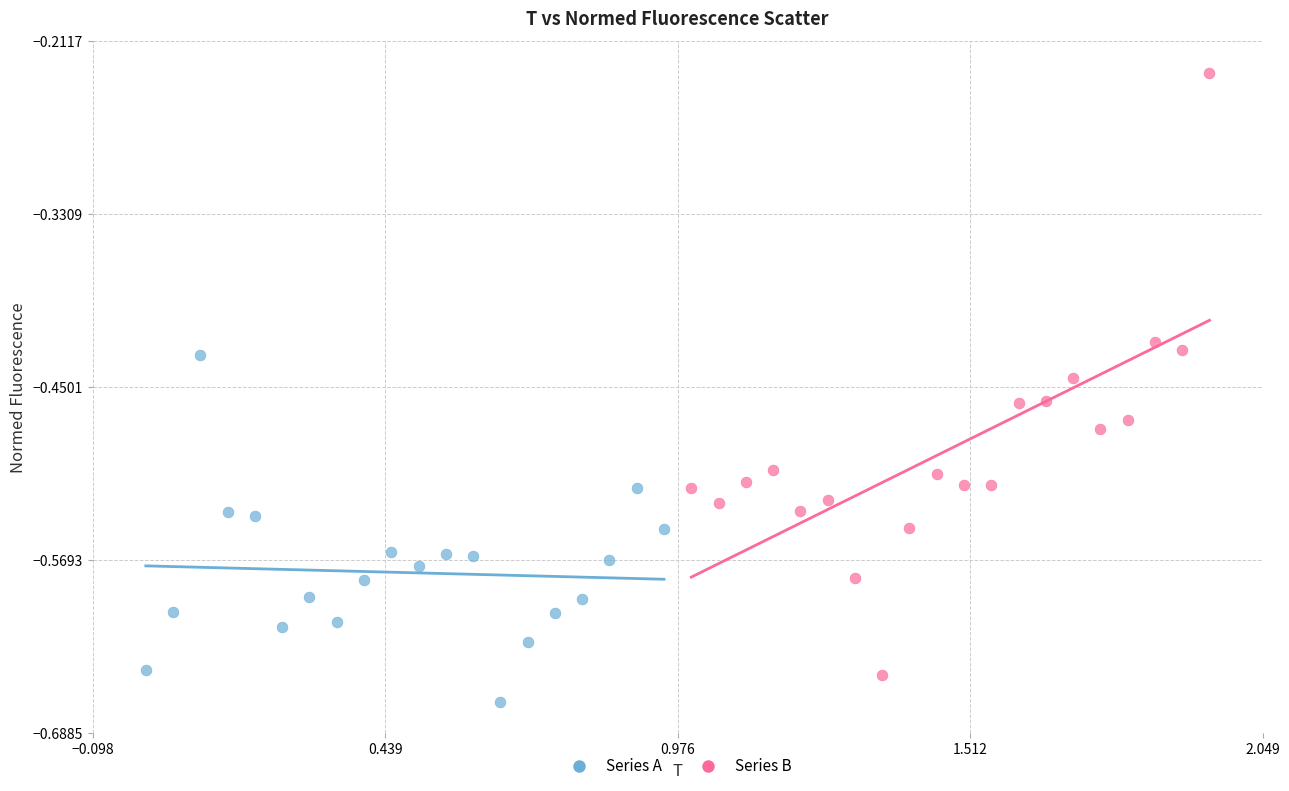

What are all the series names shown in the legend?

Series A, Series B